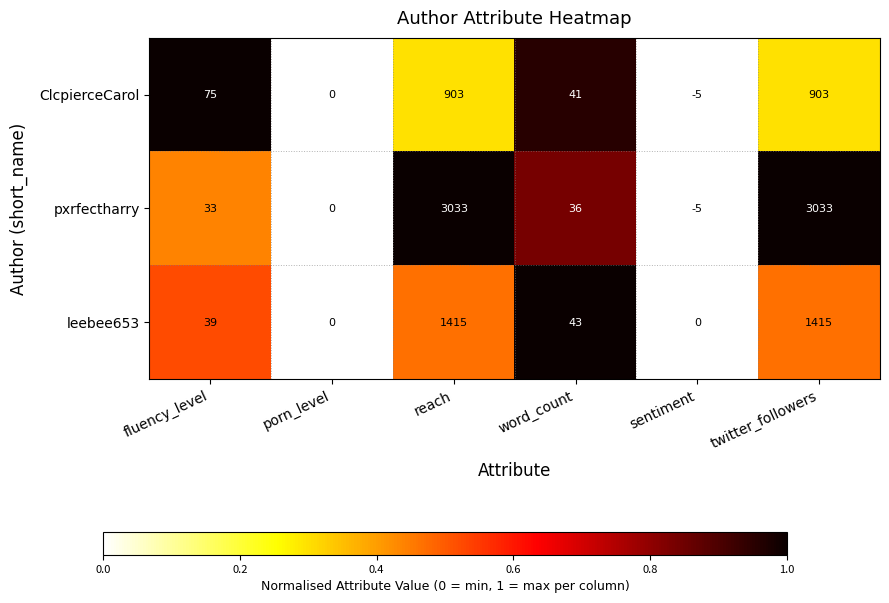

What is the difference between the maximum and minimum values in the leebee653 series?

1415